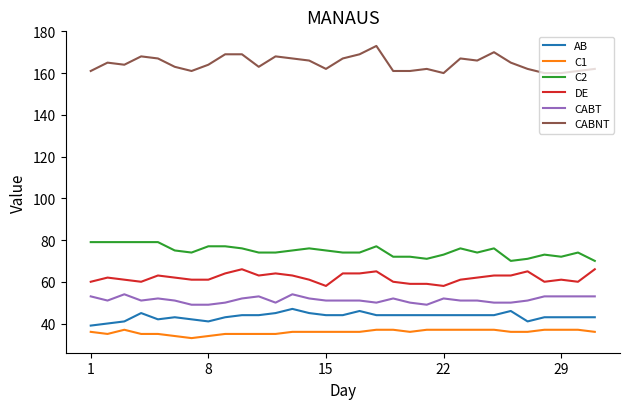

How many distinct data groups are displayed?

6